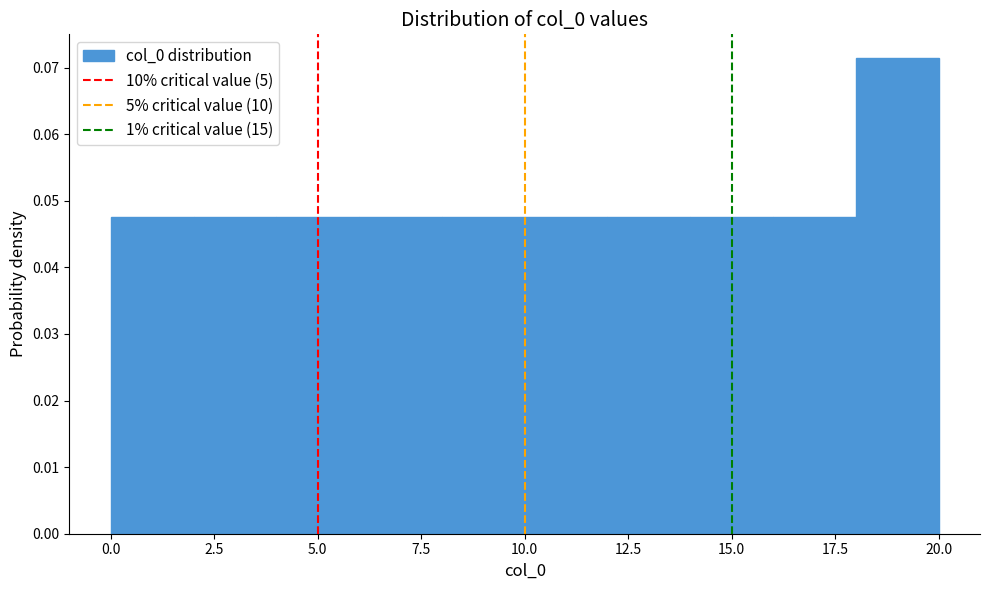

Reading left to right, transcribe this chart: for each bar, give the range it covers on the x-axis and its height. The values are not printed on the chart, so give them approximately, as read against the axis.

0 to 2: 0.048
2 to 4: 0.048
4 to 6: 0.048
6 to 8: 0.048
8 to 10: 0.048
10 to 12: 0.048
12 to 14: 0.048
14 to 16: 0.048
16 to 18: 0.048
18 to 20: 0.071